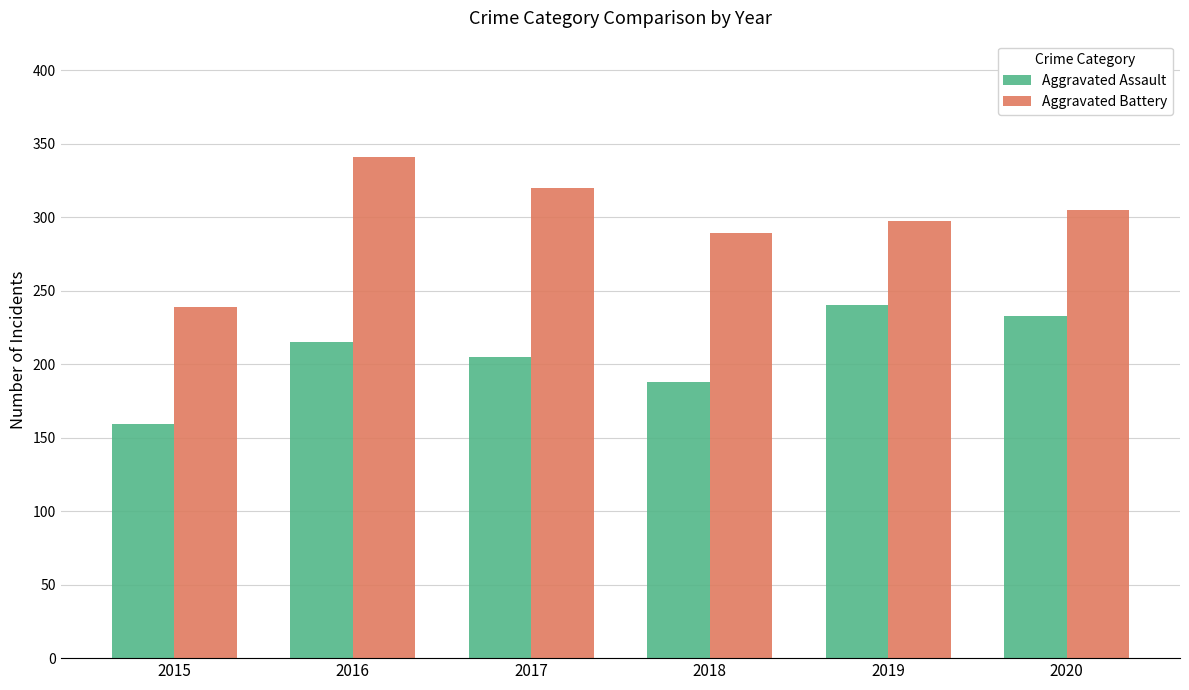

True or false: Aggravated Assault has a value of 188 at 2018.

True